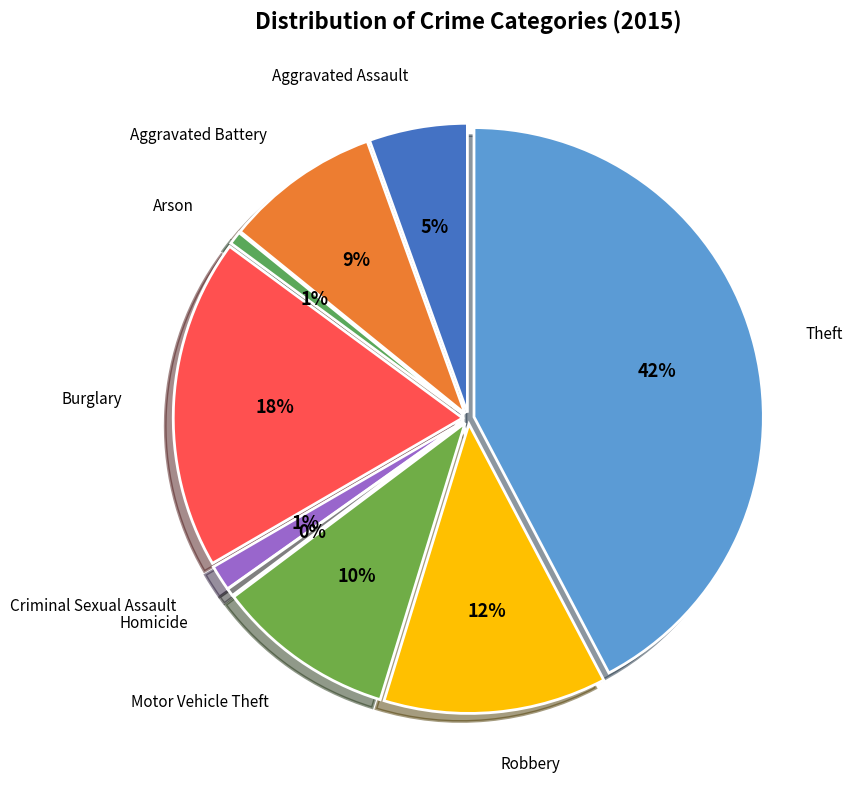

Which category has the smallest portion of the pie?

Homicide